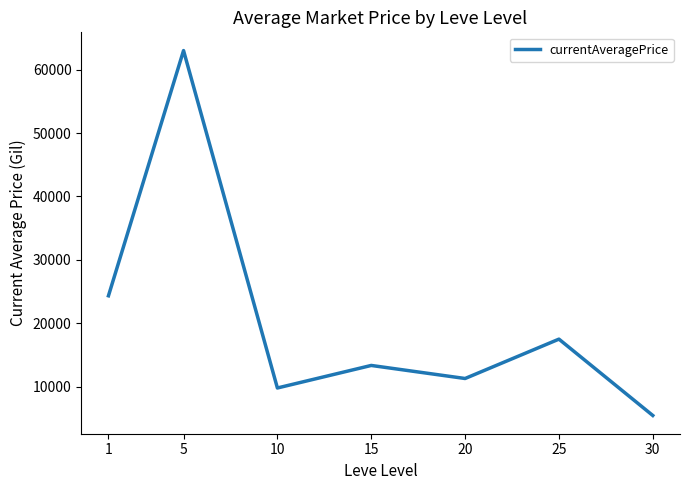

What value does the data have at 10?

9797.2